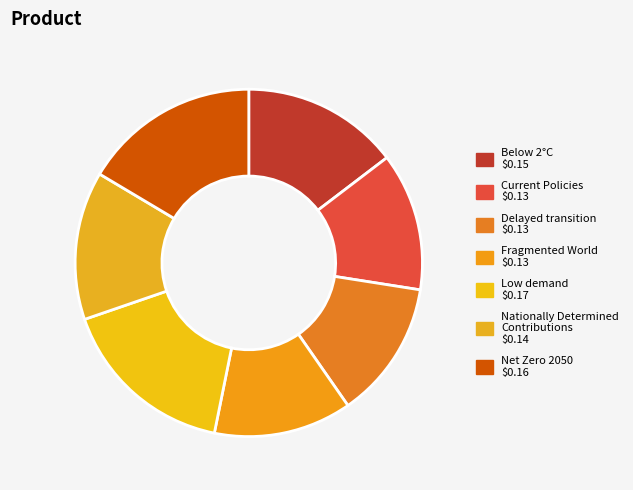

How many slices are in this pie chart?

7